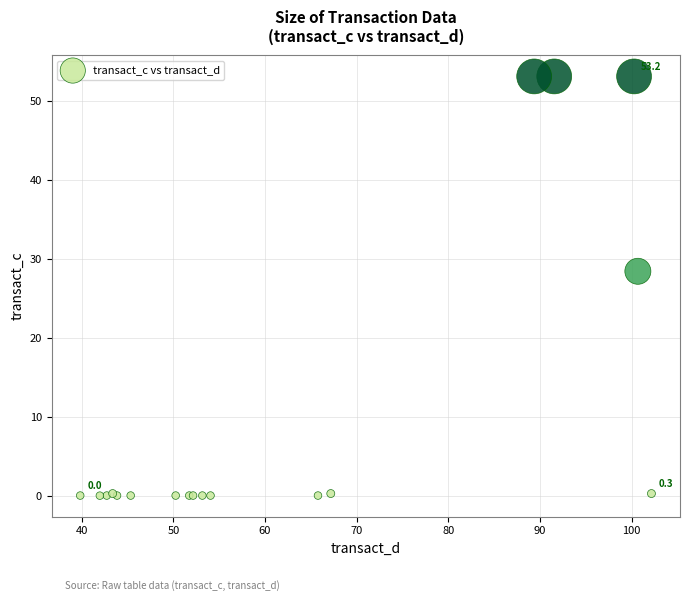

What Y value in the scatter plot is closest to 26?

28.4